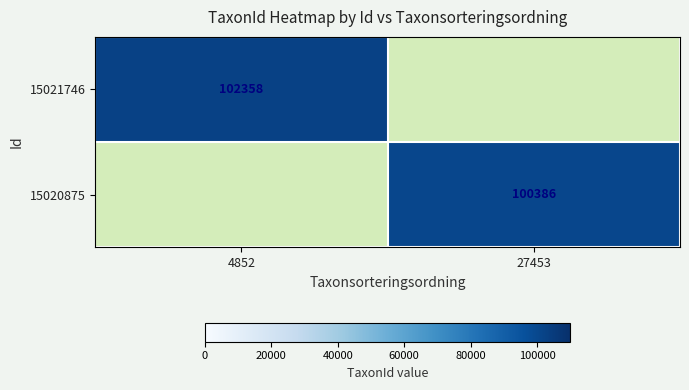

Is it true that 15020875 equals 100386 at 27453?

True